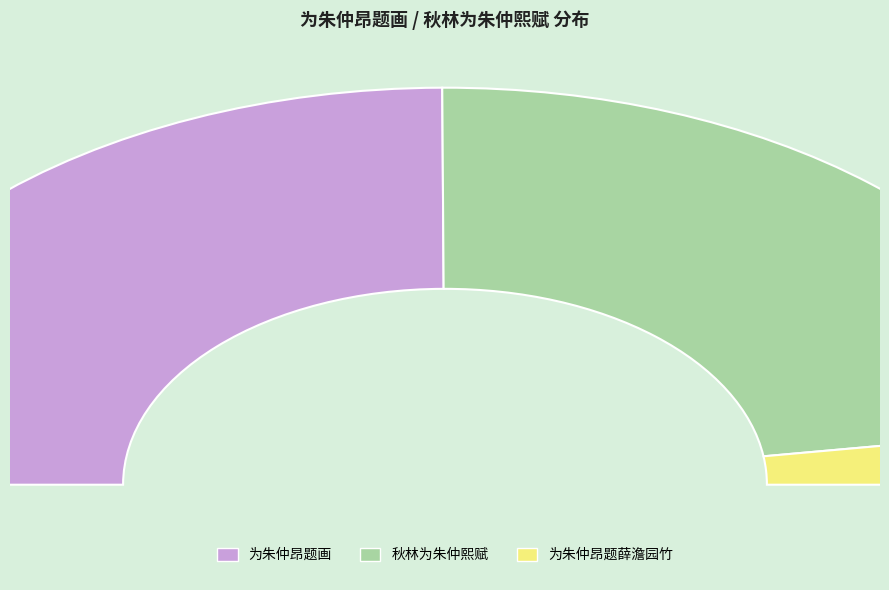

How many segments does this pie chart have?

3